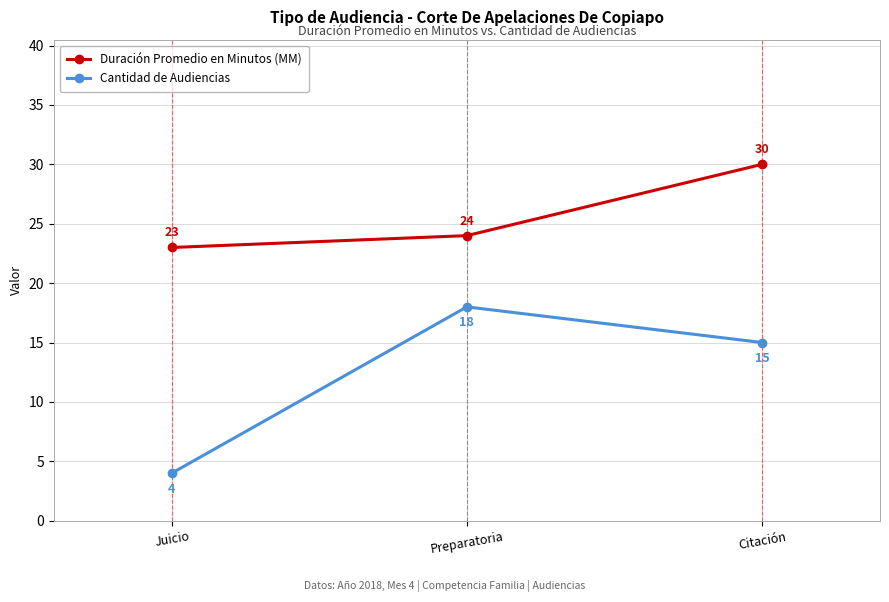

Which series has the largest range (max minus min)?

Cantidad de Audiencias